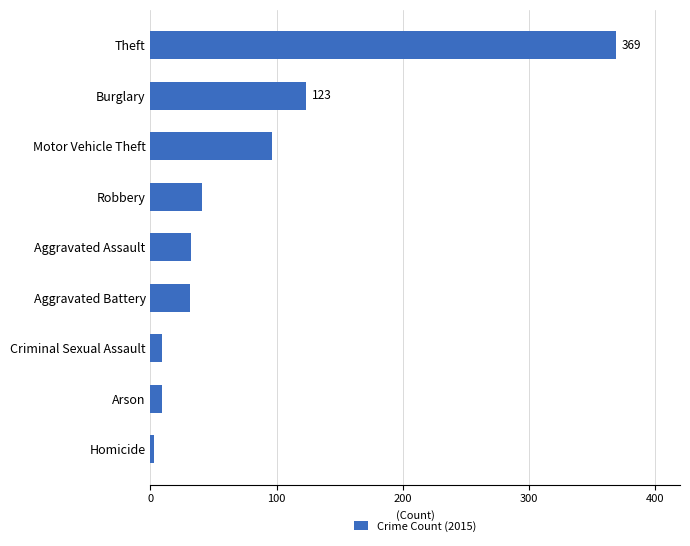

Between Aggravated Assault and Arson, which is larger?

Aggravated Assault